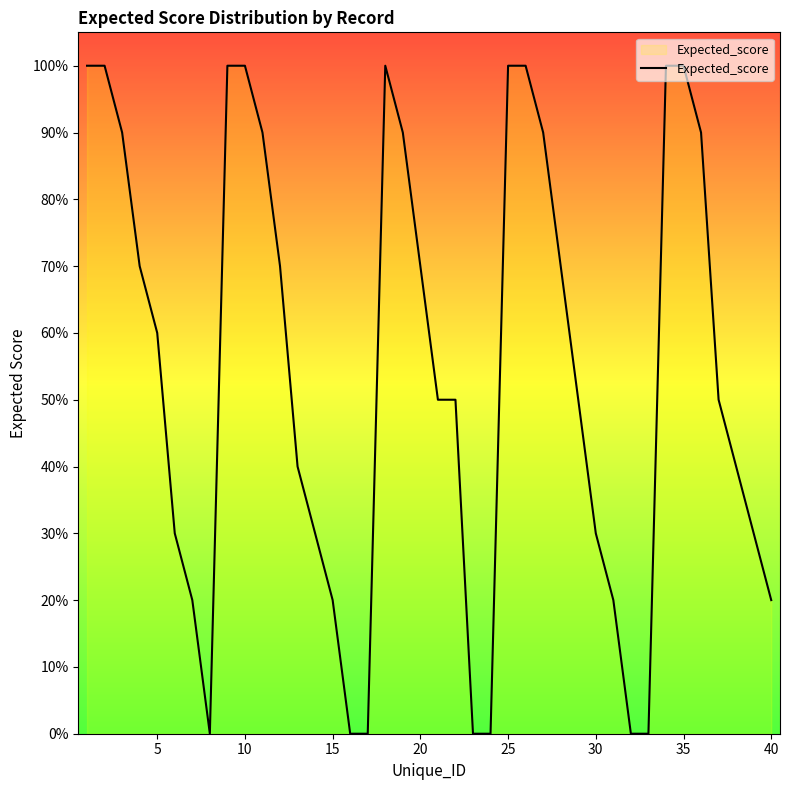

Is this an area chart (filled region under the line)?

Yes